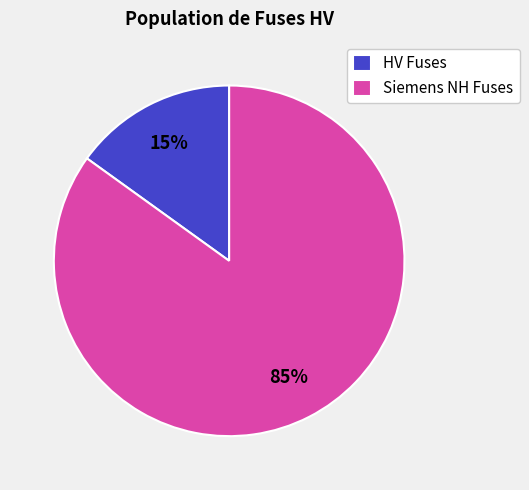

Is there any slice that represents more than half of the pie?

Yes